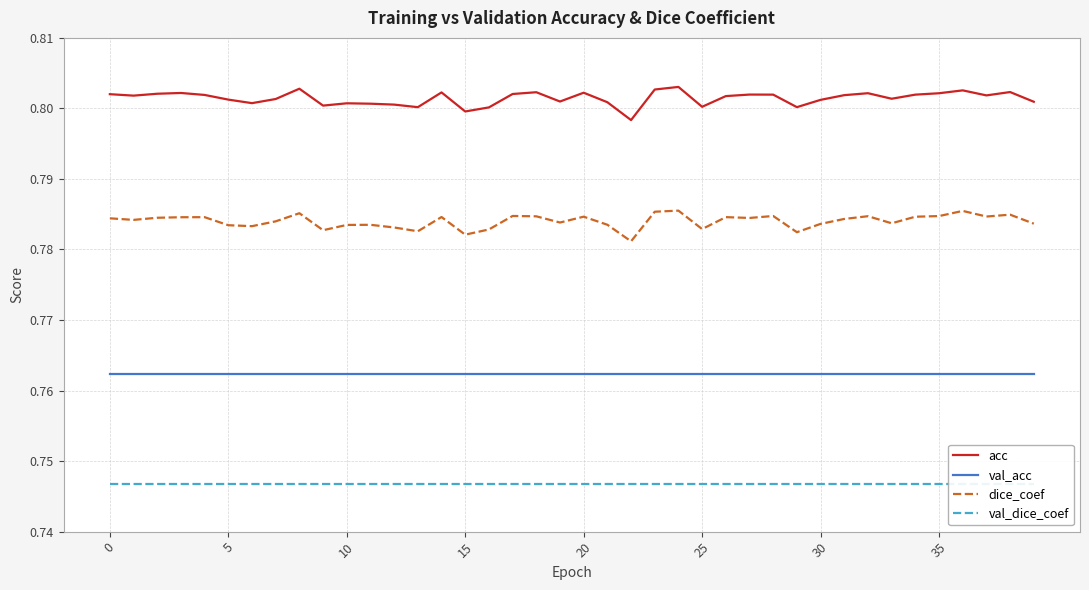

Which series changed the most between 10 and 11?

acc